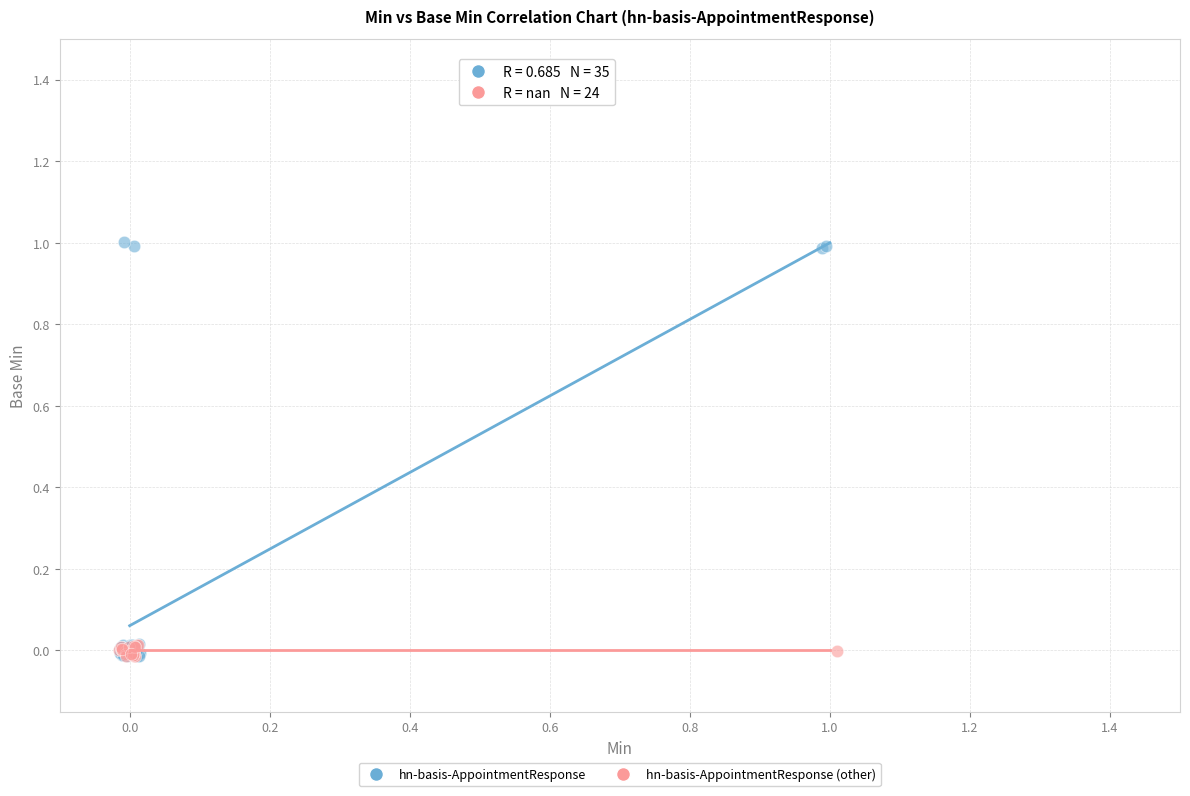

Which series contains the highest Y value?

hn-basis-AppointmentResponse